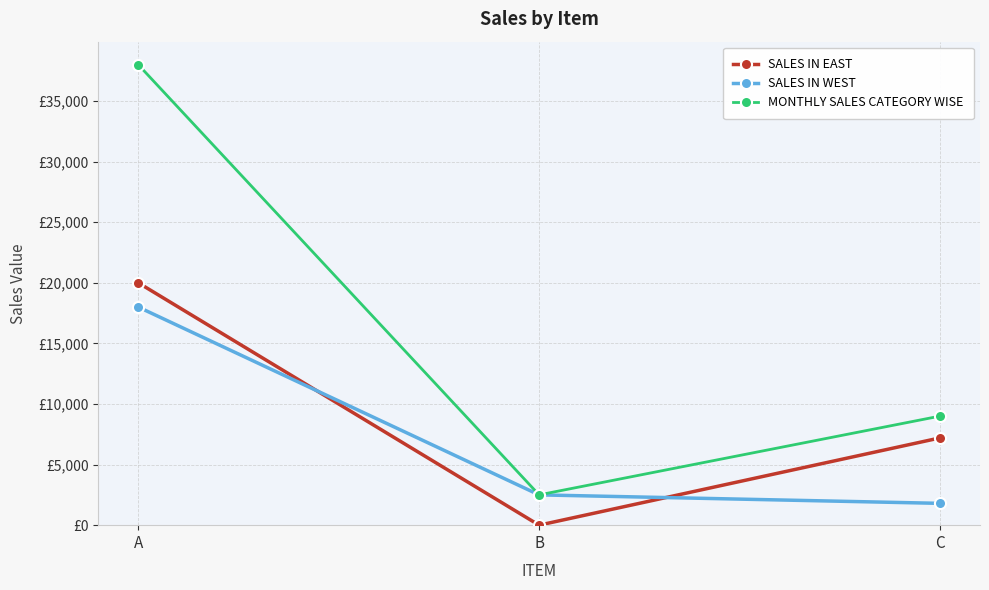

At how many categories does at least one series exceed 10355?

1